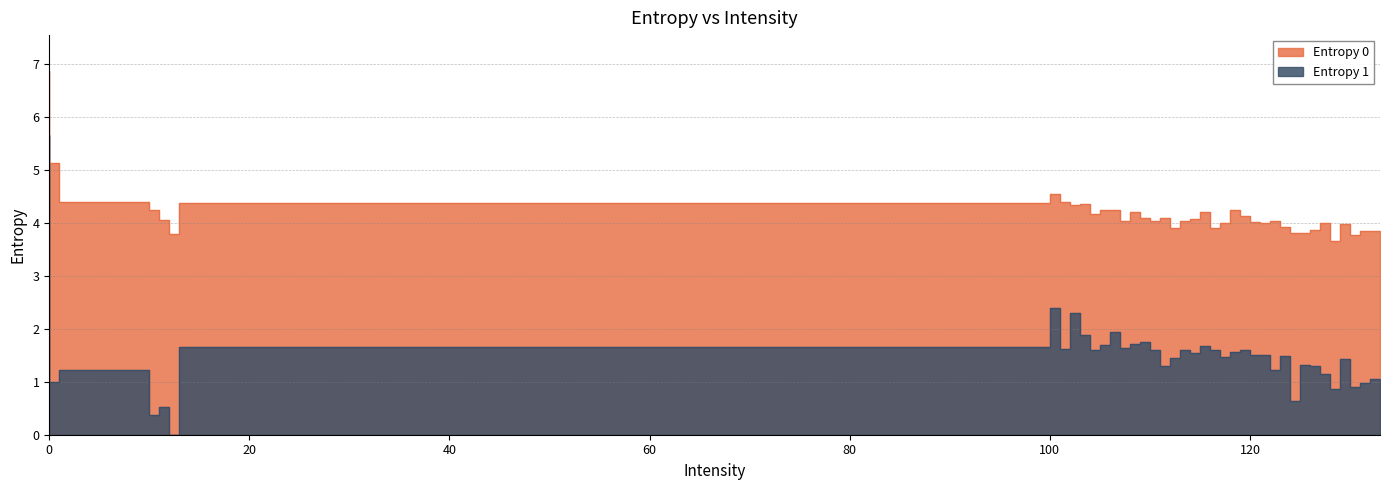

Reading left to right, transcribe all the data shown in this chart.

Entropy 0: 0=6.9	1=5.1	10=4.4	11=4.2	12=4.1	13=3.8	100=4.4	101=4.6	102=4.4	103=4.3	104=4.4	105=4.2	106=4.2	107=4.3	108=4.0	109=4.2	110=4.1	111=4.0	112=4.1	113=3.9	114=4.0	115=4.1	116=4.2	117=3.9	118=4.0	119=4.2	120=4.1	121=4.0	122=4.0	123=4.0	124=3.9	125=3.8	126=3.8	127=3.9	128=4.0	129=3.7	130=4.0	131=3.8	132=3.9	133=3.9
Entropy 1: 0=5.7	1=1.0	10=1.2	11=0.4	12=0.5	13=0.0	100=1.7	101=2.4	102=1.6	103=2.3	104=1.9	105=1.6	106=1.7	107=1.9	108=1.6	109=1.7	110=1.7	111=1.6	112=1.3	113=1.5	114=1.6	115=1.5	116=1.7	117=1.6	118=1.5	119=1.6	120=1.6	121=1.5	122=1.5	123=1.2	124=1.5	125=0.6	126=1.3	127=1.3	128=1.1	129=0.9	130=1.4	131=0.9	132=1.0	133=1.1